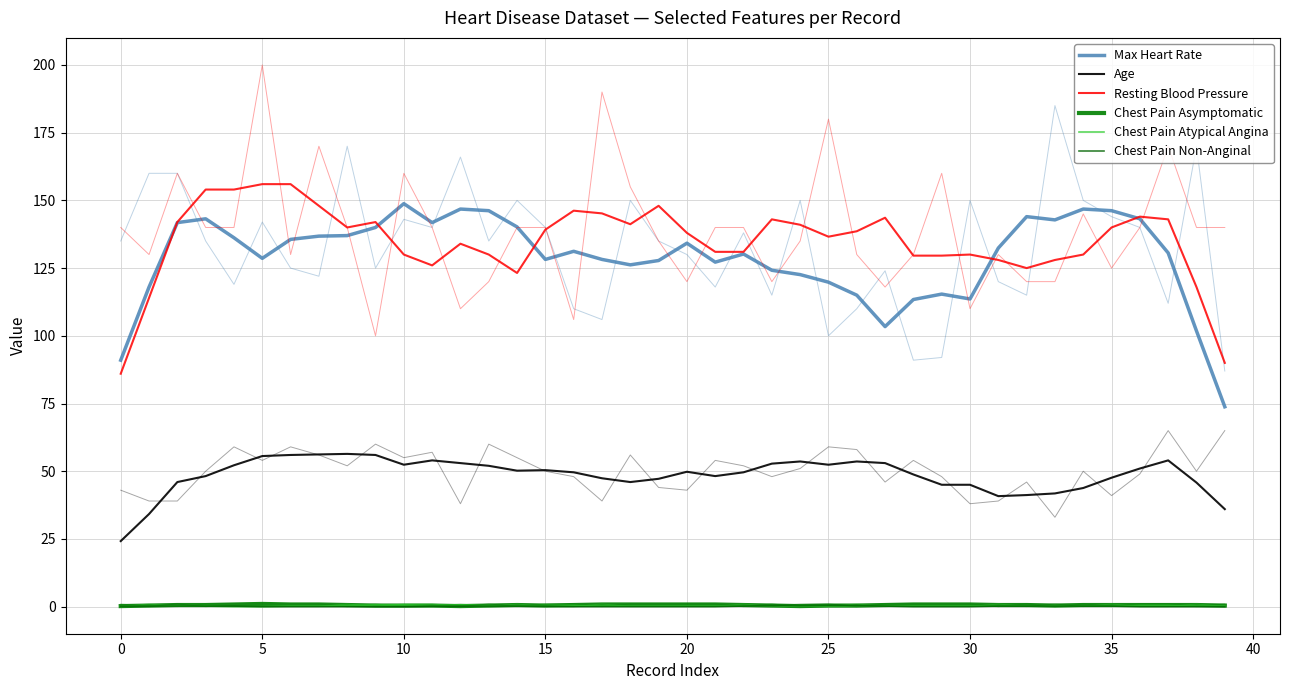

What is the difference between the Chest Pain Non-Anginal values at 19 and 0?

0.2